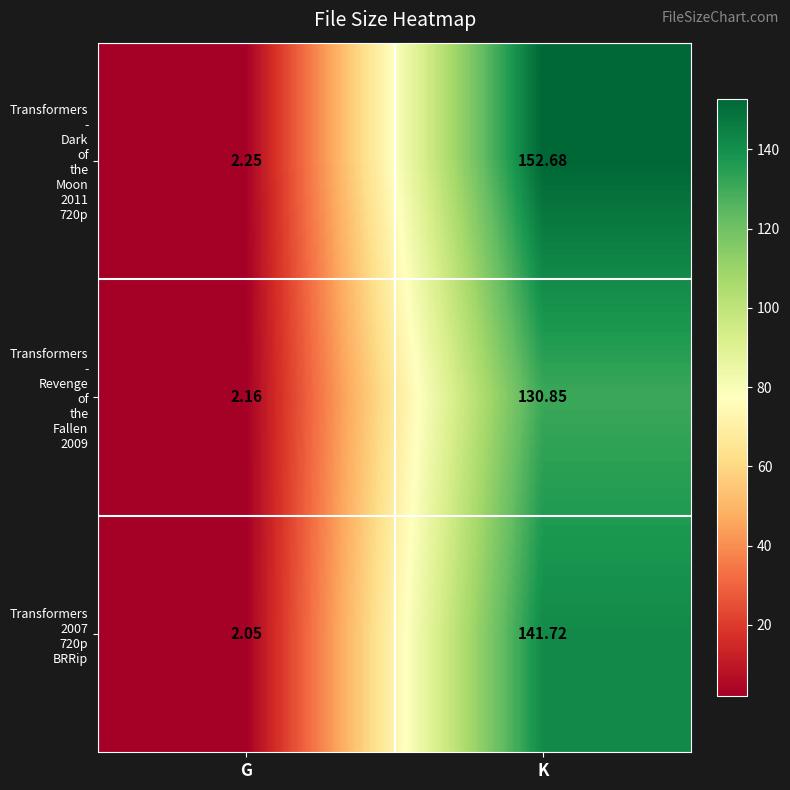

Which label corresponds to the smallest value in the chart?

G